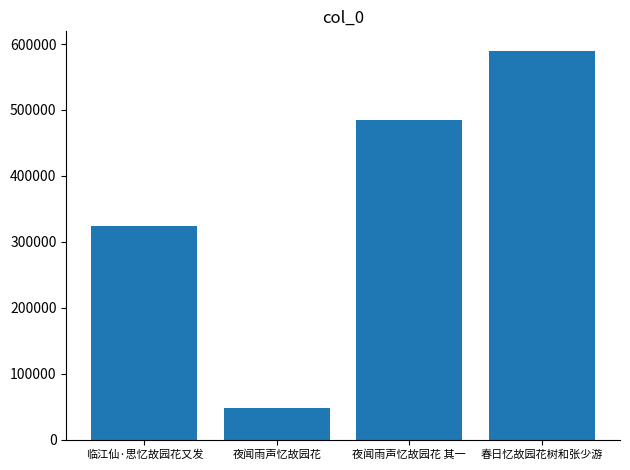

Which category has the highest value across all series?

春日忆故园花树和张少游